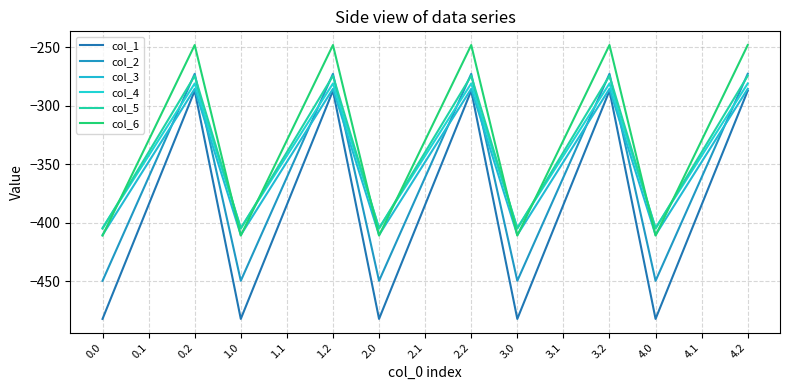

The value of col_1 at 3.2 is -457.8. True or false?

False